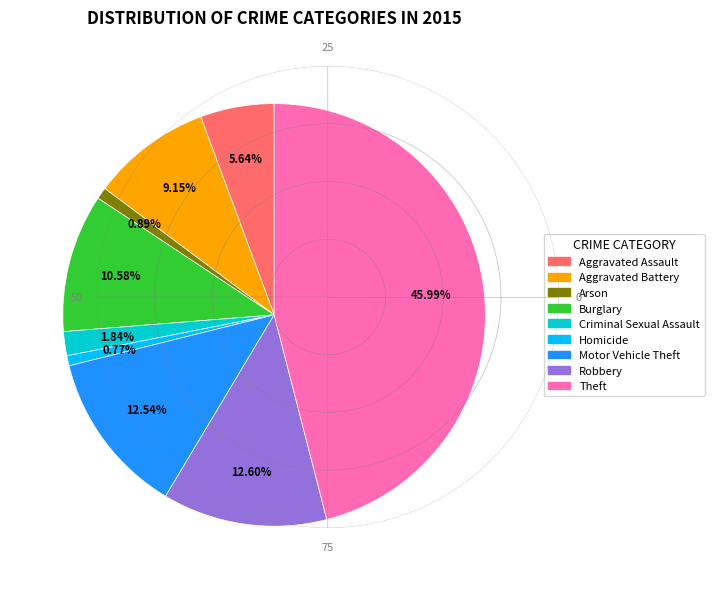

What is the total percentage of Criminal Sexual Assault and Homicide?

2.6%